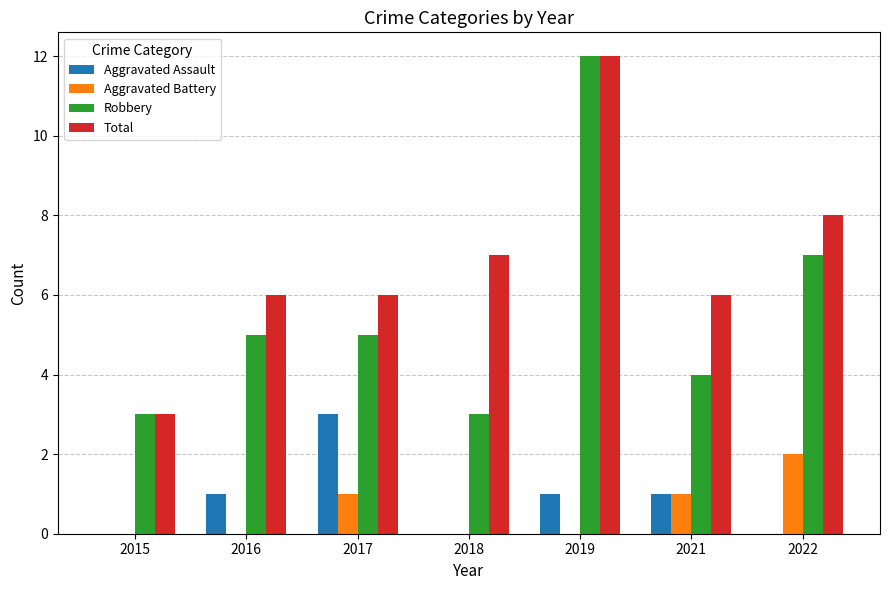

Are the bars grouped side by side (vs. stacked)?

Yes